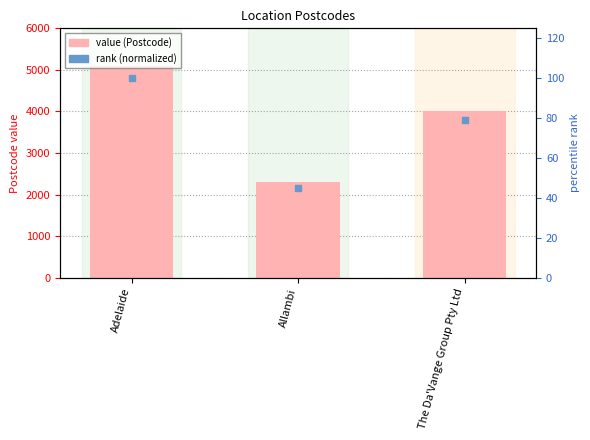

What is the total value across all series at The Da'Vange Group Pty Ltd?

4098.1